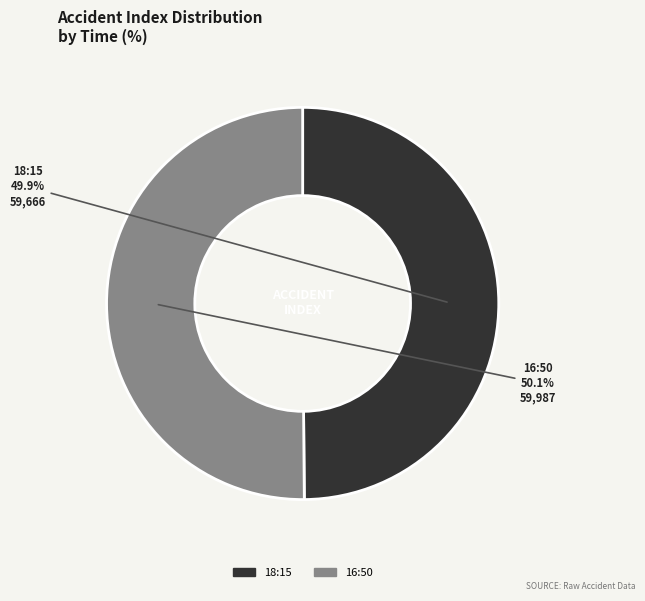

The 18:15 slice represents 61% of the pie. True or false?

False